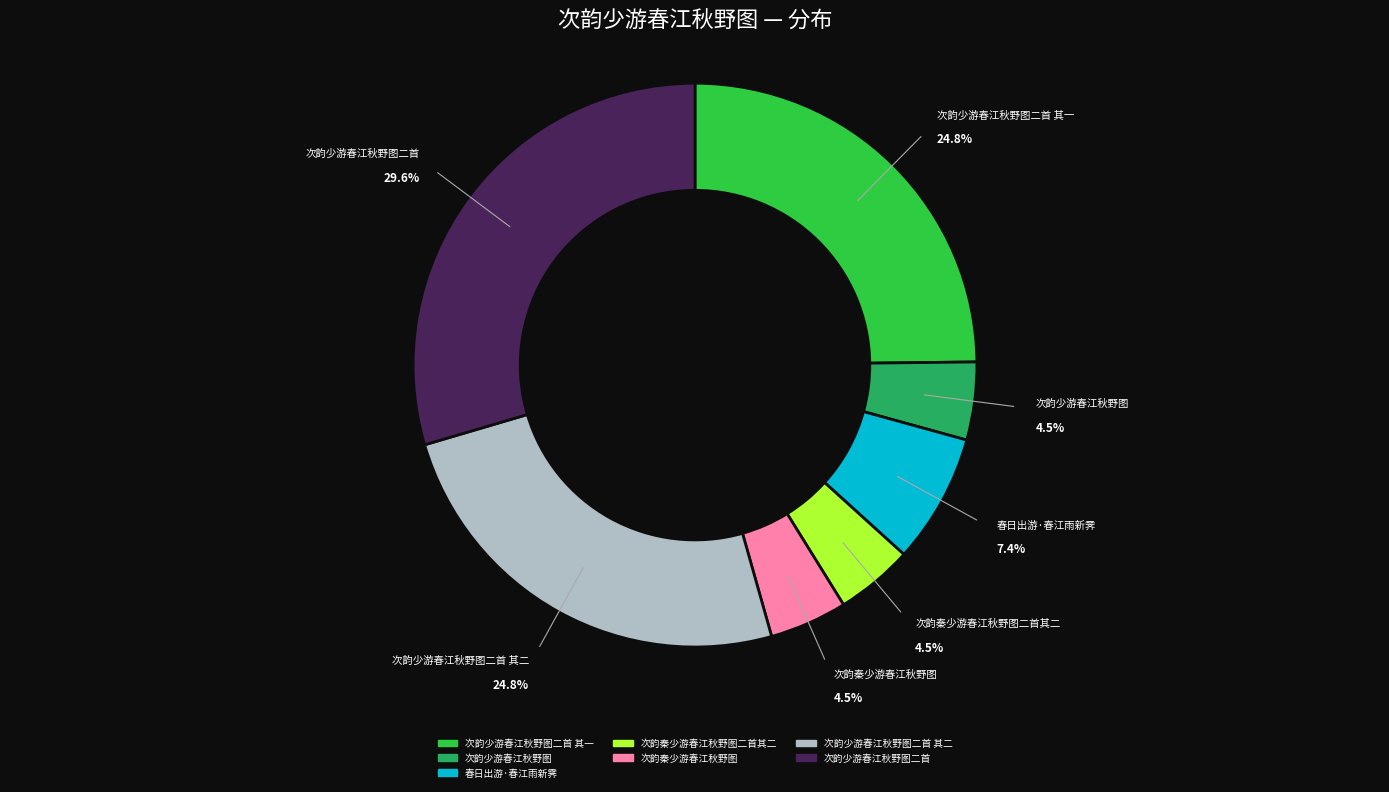

Is there a majority slice in this chart?

No